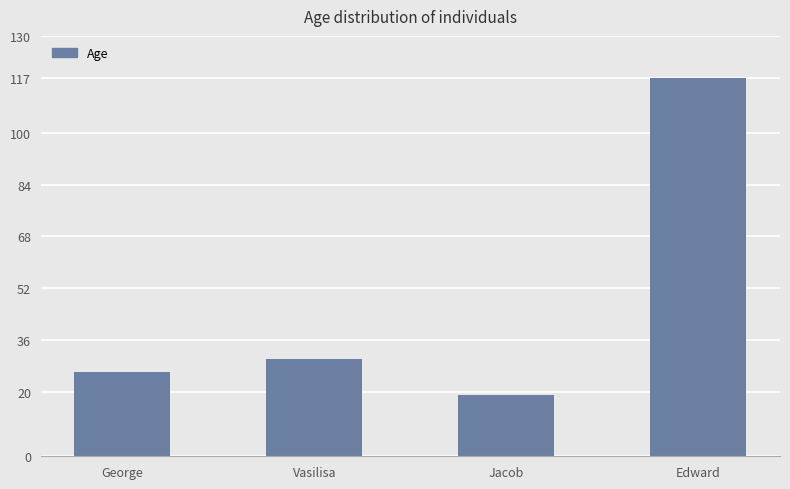

What is the difference between the second highest and second lowest values?

4